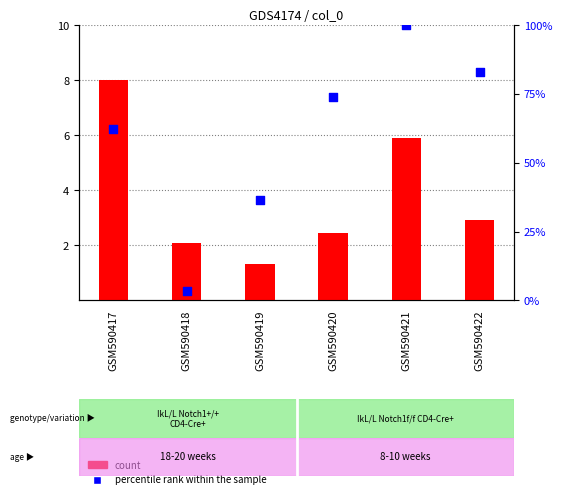

At which category is the sum across all series the highest?

GSM590421